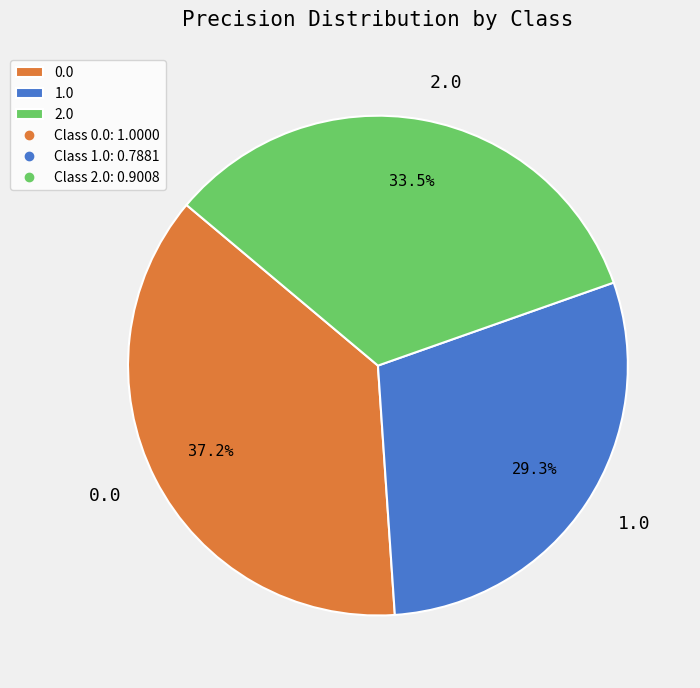

Which has a higher value, 1.0 or 2.0?

2.0